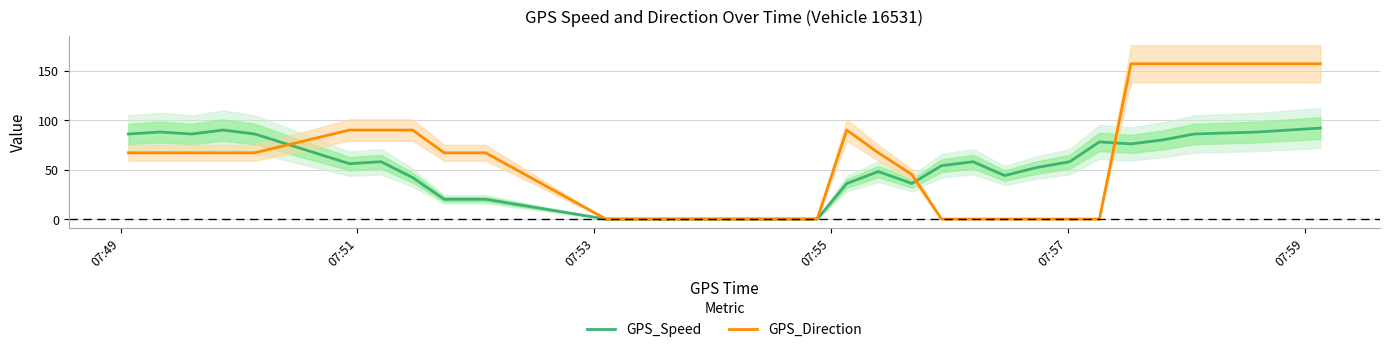

What is the maximum value for GPS_Speed?

92